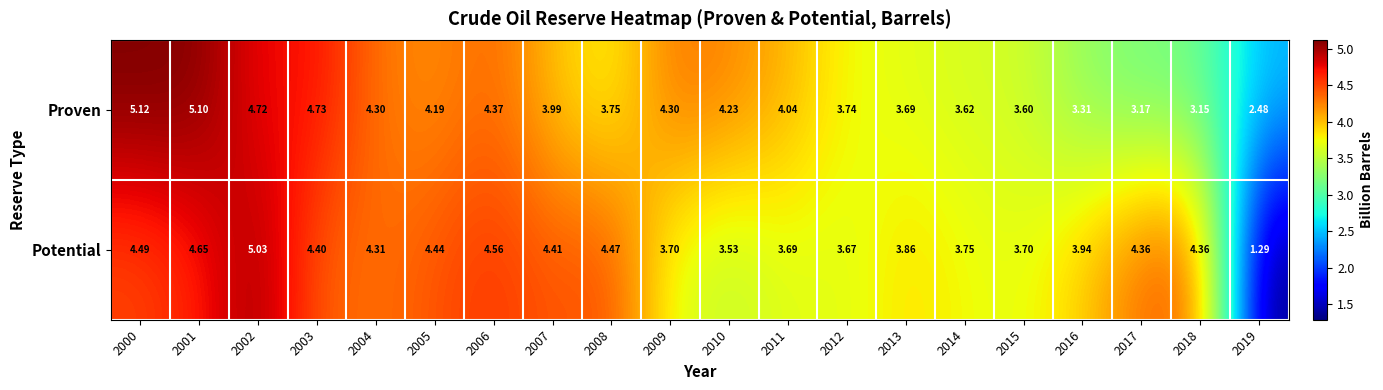

Which series has the widest spread of values?

Potential